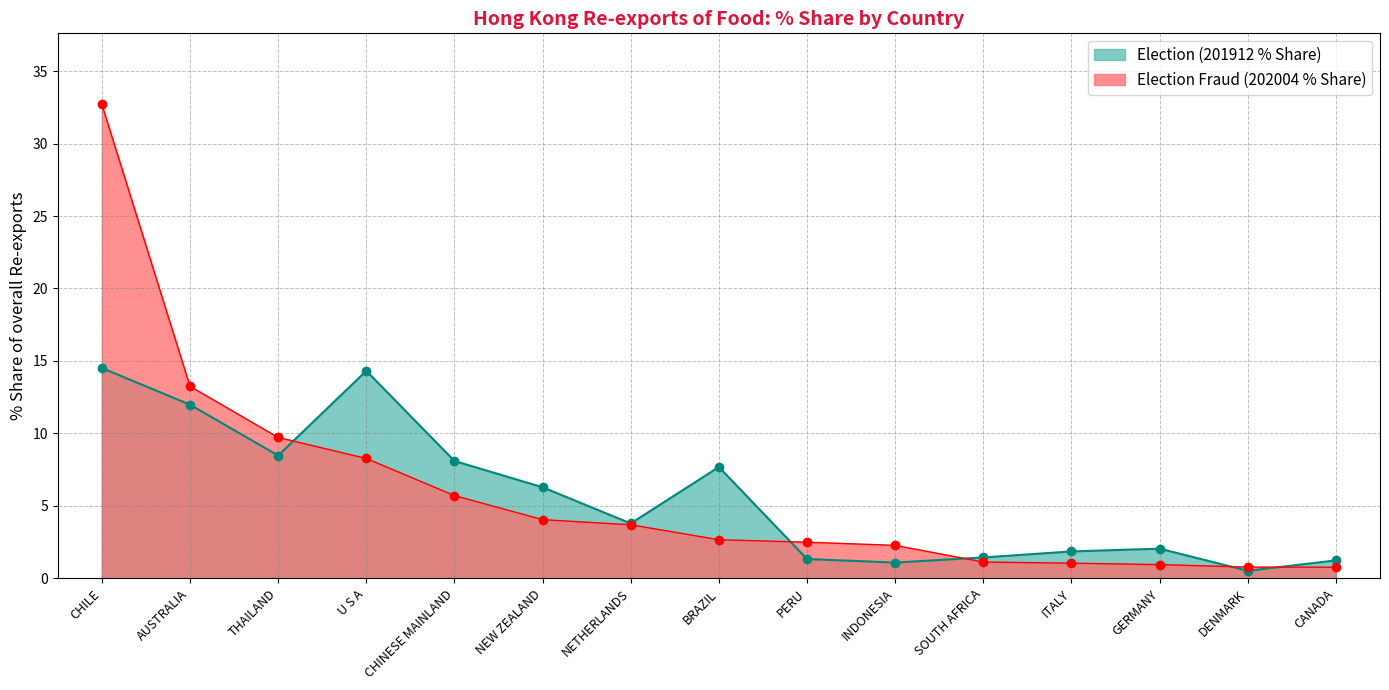

Count the number of data series in this chart.

2